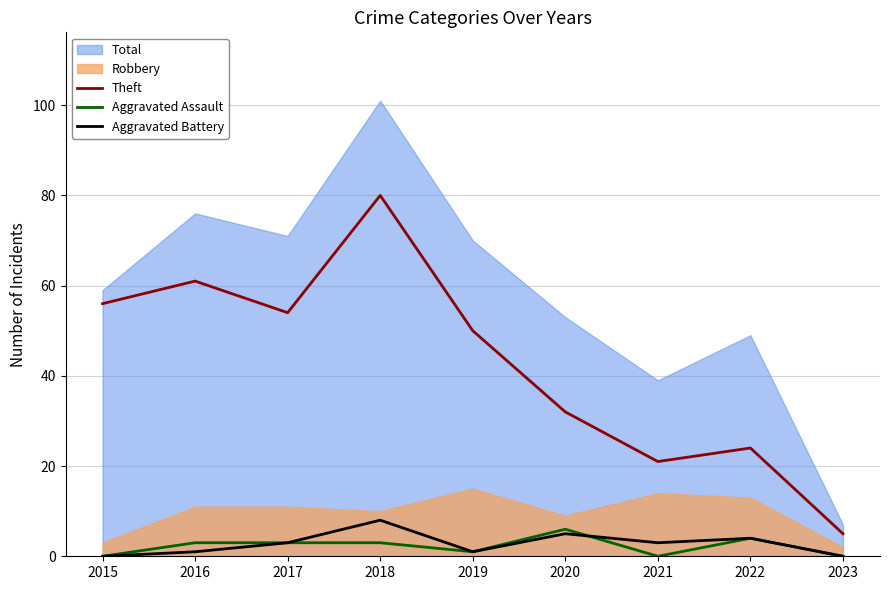

What is the difference between the second highest and minimum values in the Theft series?

56